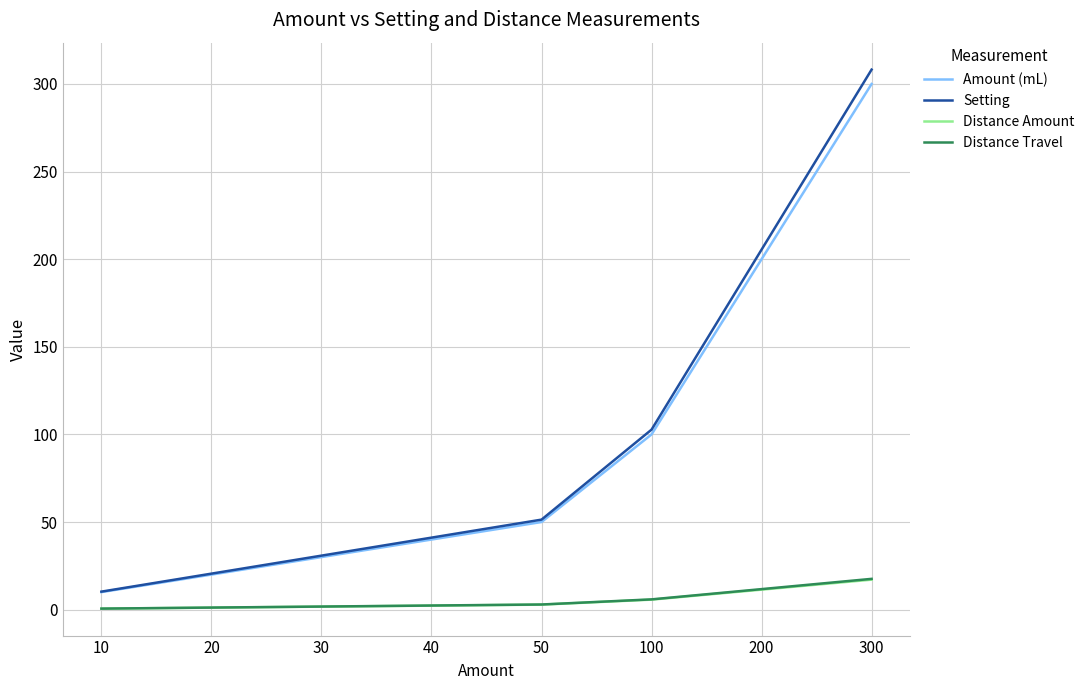

What is the difference between the Distance Amount values at 40 and 30?

0.6